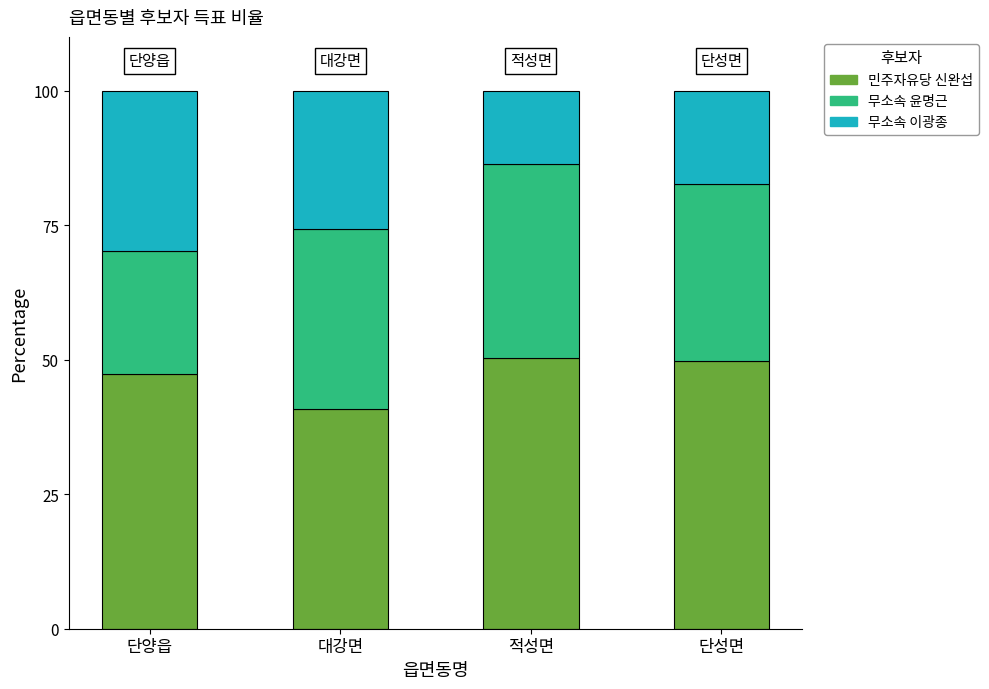

What is the highest value of the 민주자유당 신완섭 series?

50.2